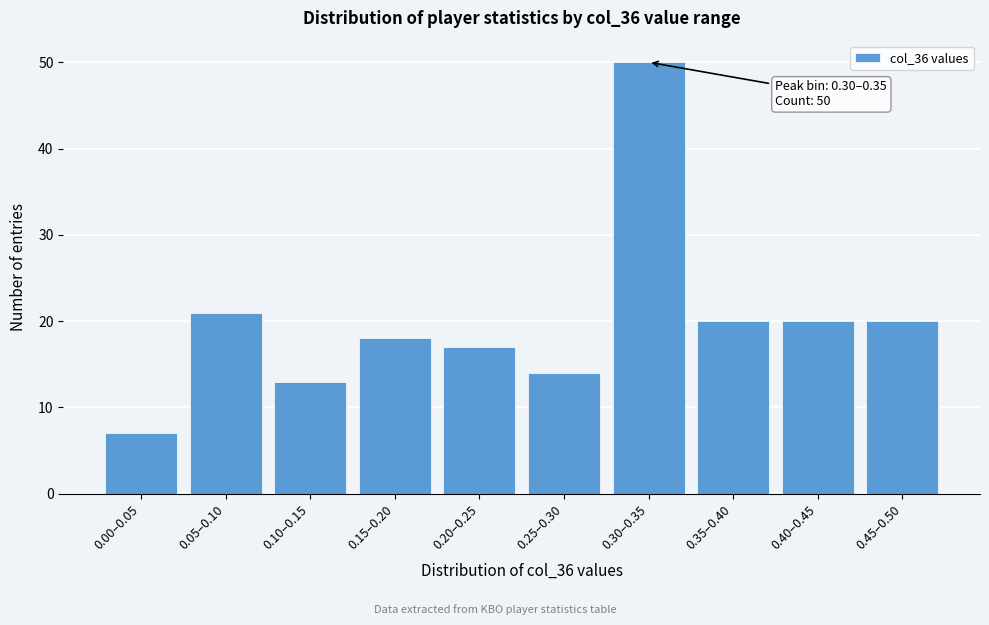

Reading left to right, list all the values displayed in this chart.

7	21	13	18	17	14	50	20	20	20